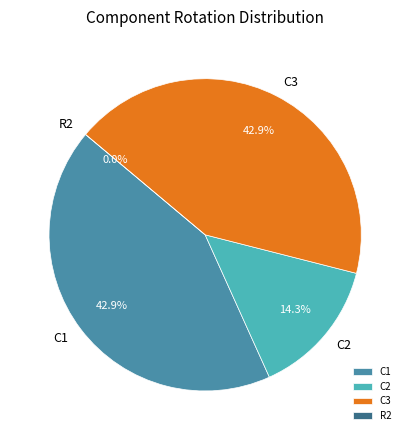

Count the number of slices in the pie.

4